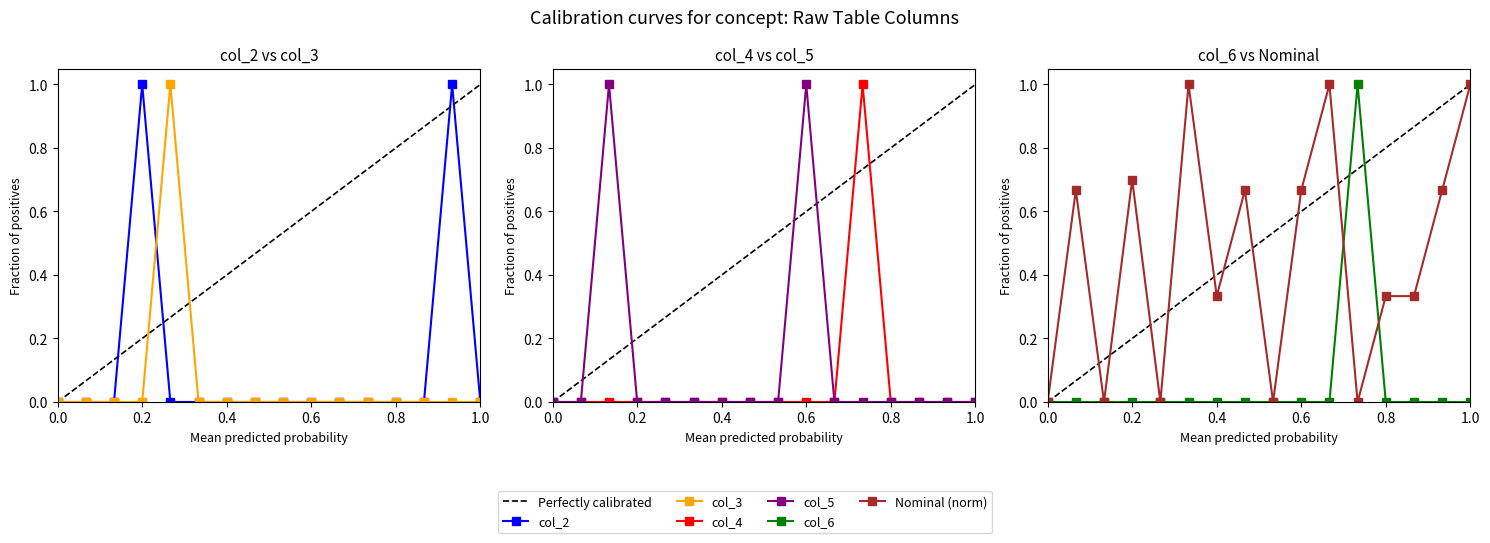

In col_6, how many points are higher than both neighbors (excluding endpoints)?

1